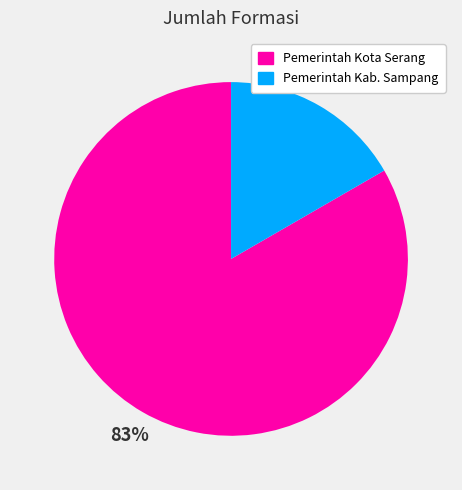

Which slice is the smallest?

Pemerintah Kab. Sampang